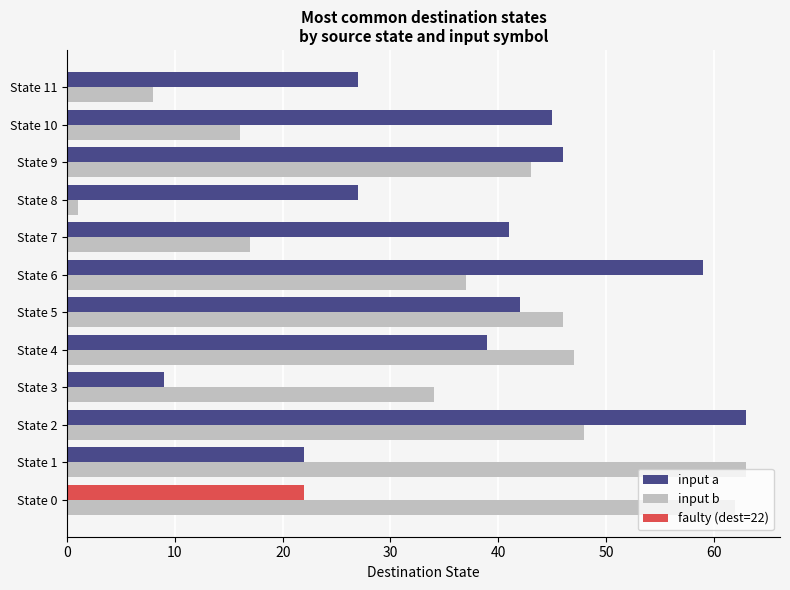

What is the value of the input a bar at the 10th from the left?

46